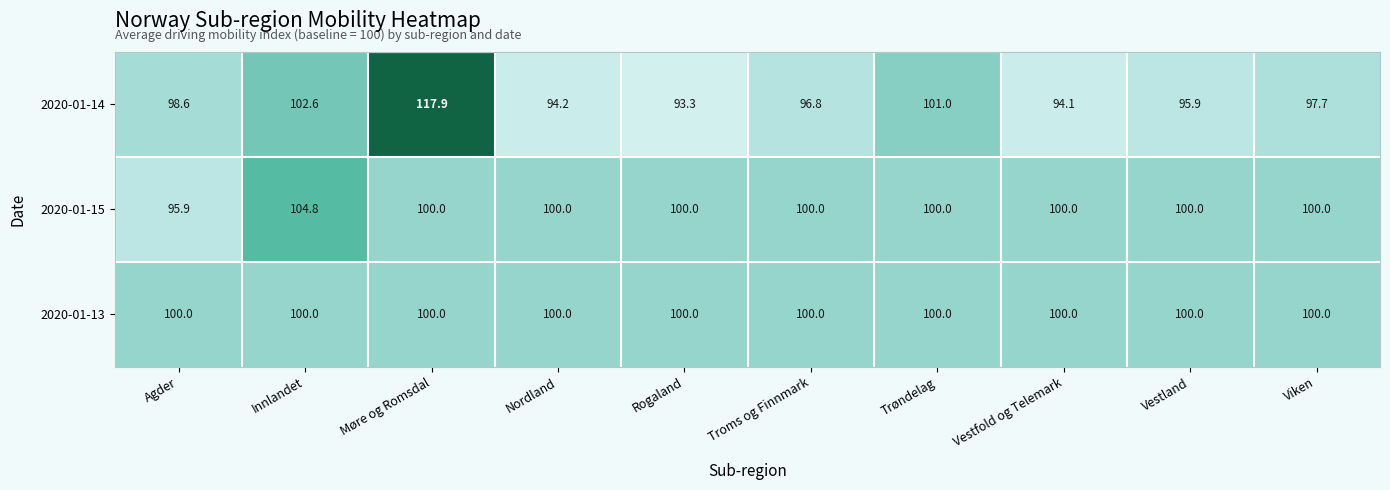

The 2020-01-13 series shows 61.7 at Nordland. True or false?

False